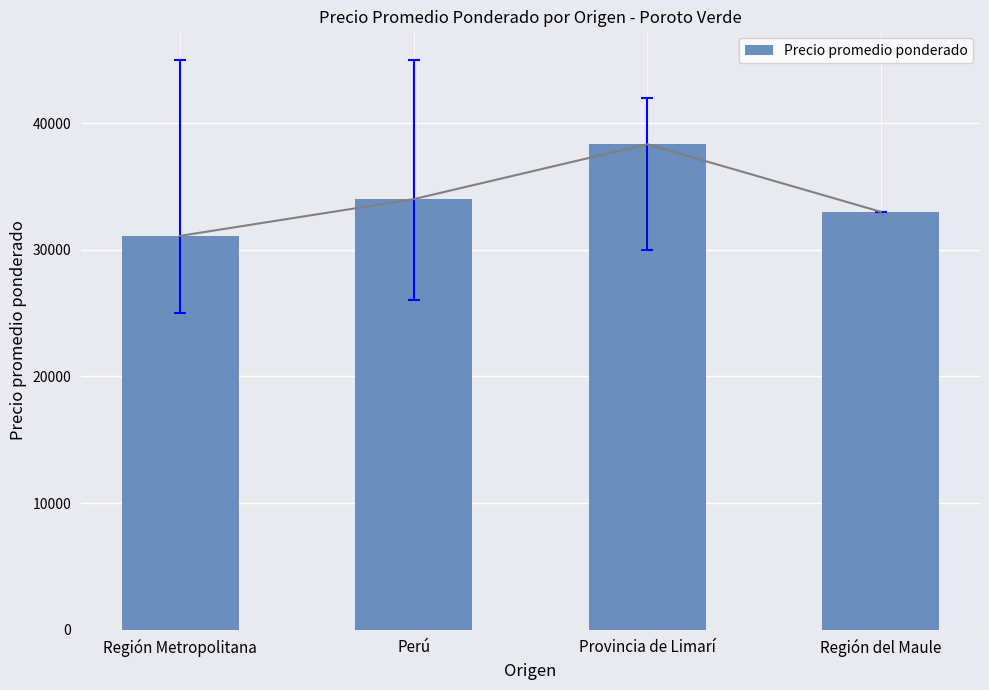

What is the maximum value shown in the chart?

38333